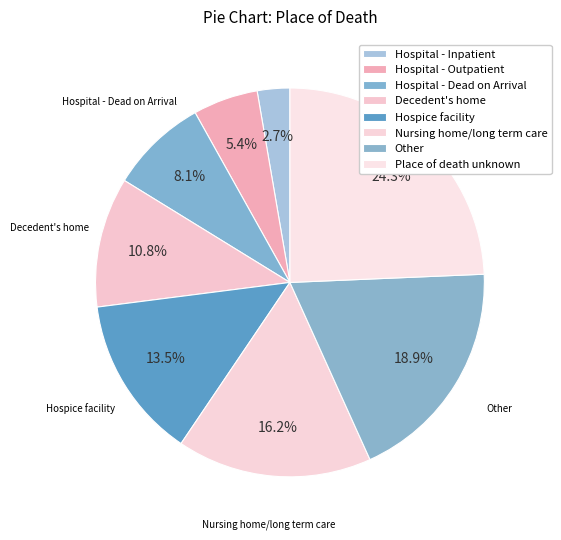

The Hospital - Dead on Arrival slice represents 8% of the pie. True or false?

True